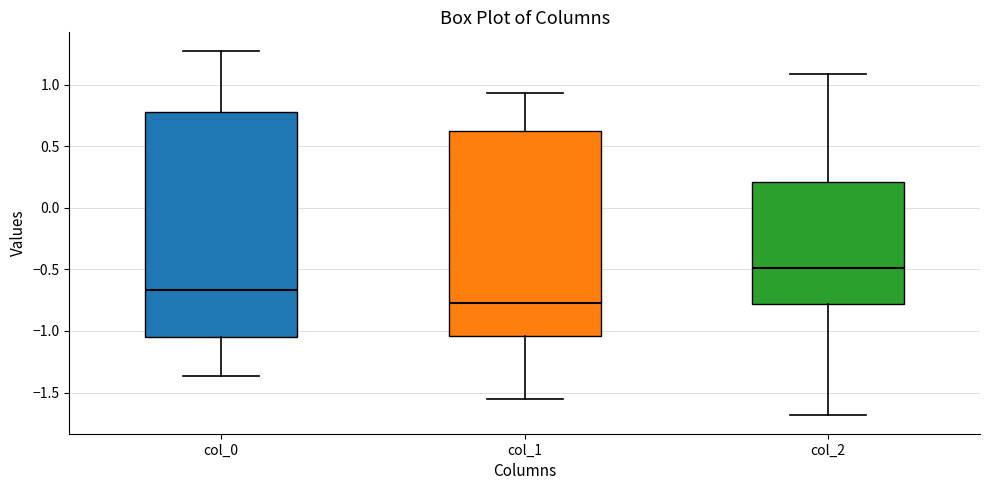

Where does the upper whisker of the box for col_2 end on the y-axis? The values are not printed on the chart, so give them approximately, as read against the axis.

1.10